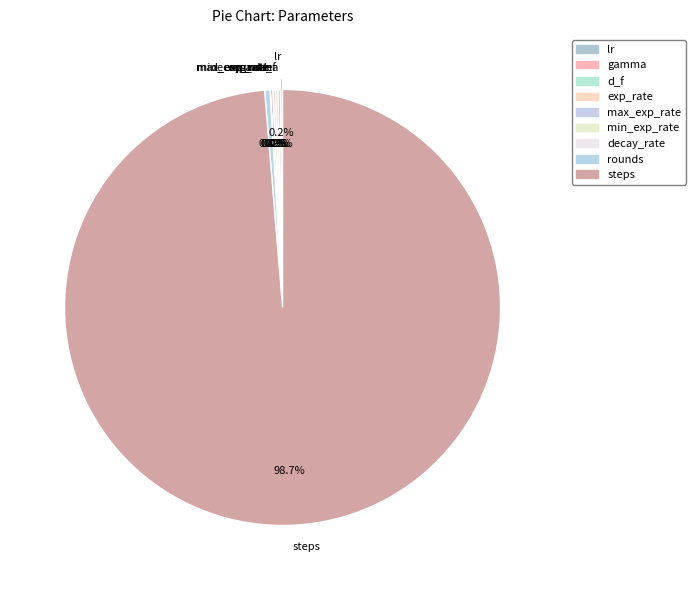

Count the number of slices in the pie.

9